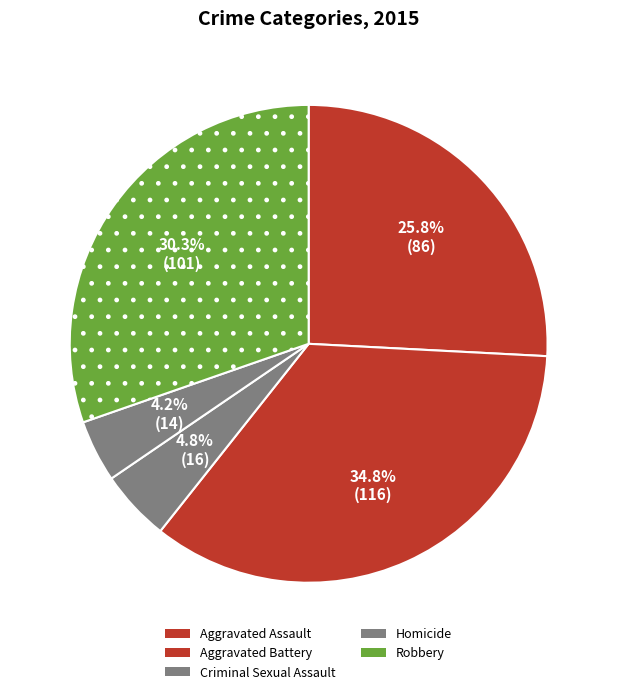

Does any single category account for the majority?

No